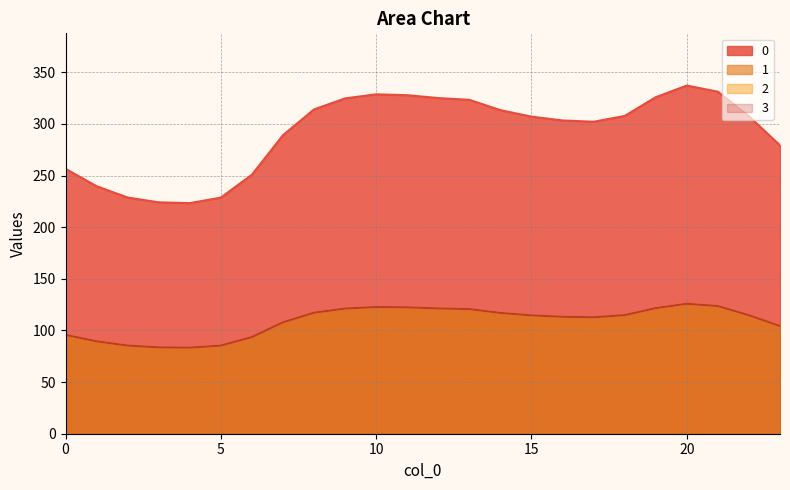

What is the sum of the 3 values at 23 and 0?

200.0